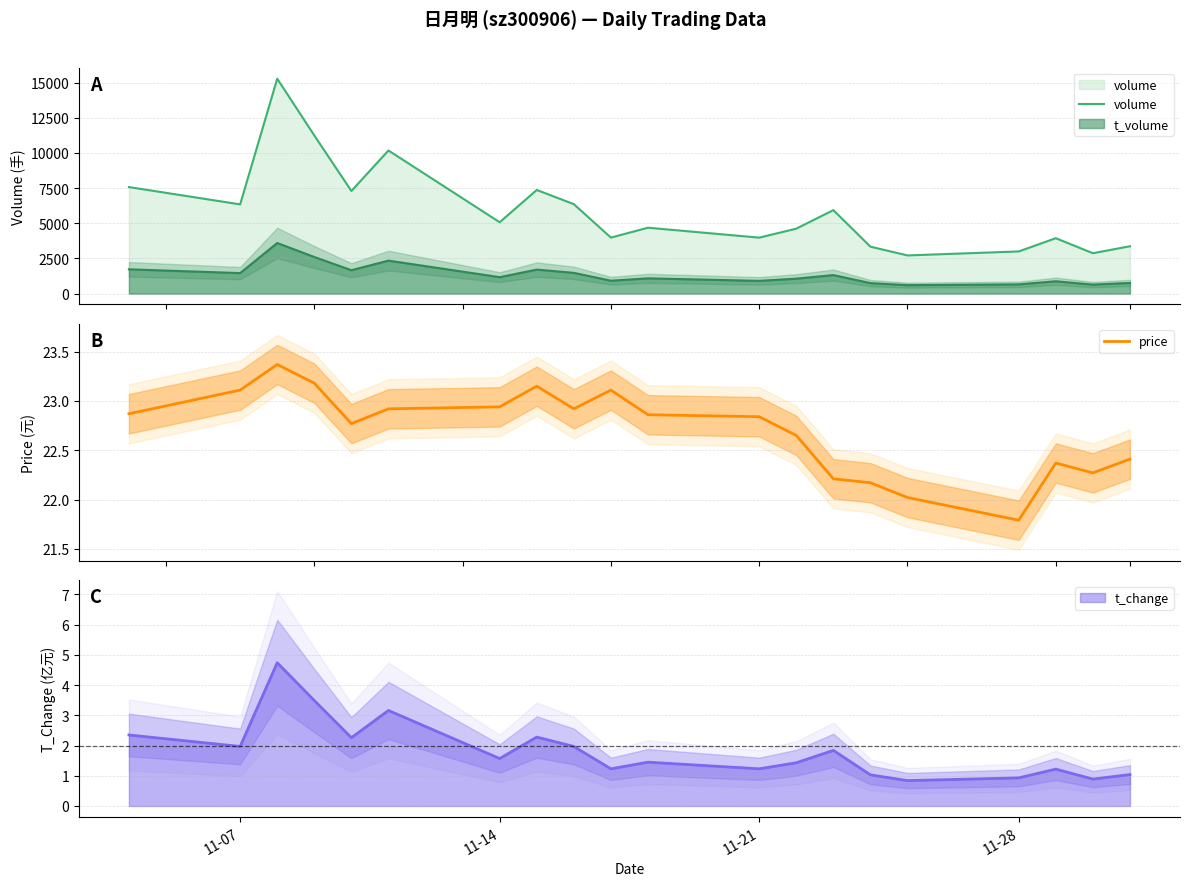

At how many categories does at least one series exceed 6494?

6